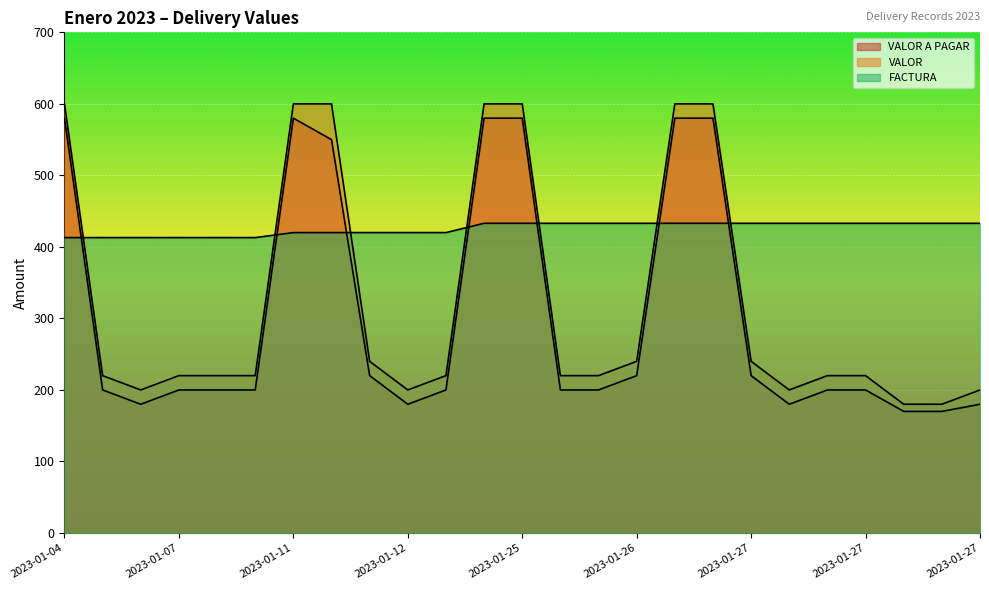

What are all the series names shown in the legend?

VALOR A PAGAR, VALOR, FACTURA